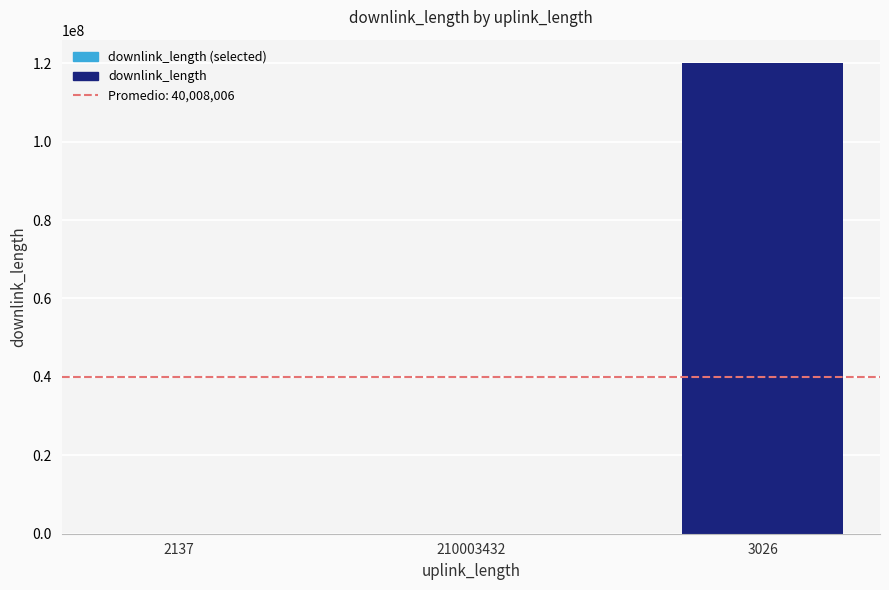

What is the minimum value shown in the chart?

6710